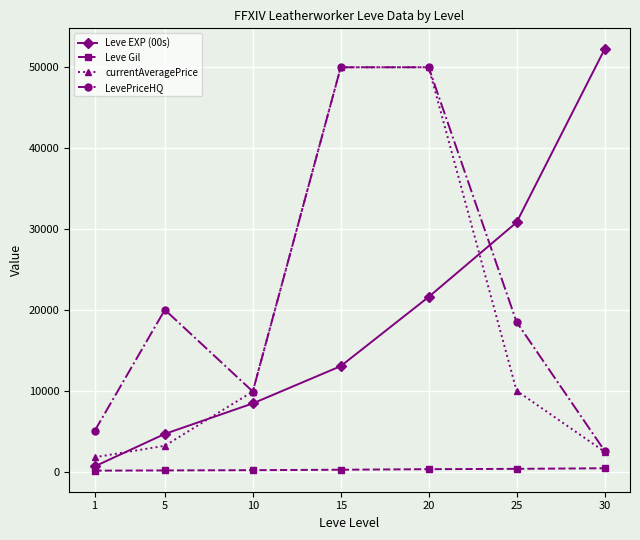

Which series has the largest total across all categories?

LevePriceHQ